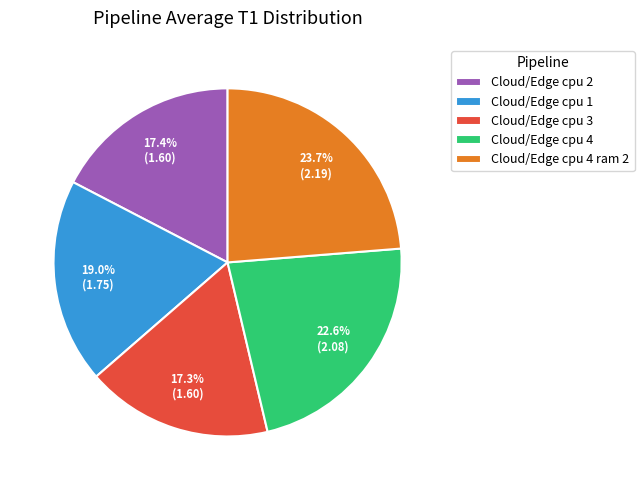

What is the largest slice in the pie chart?

Cloud/Edge cpu 4 ram 2